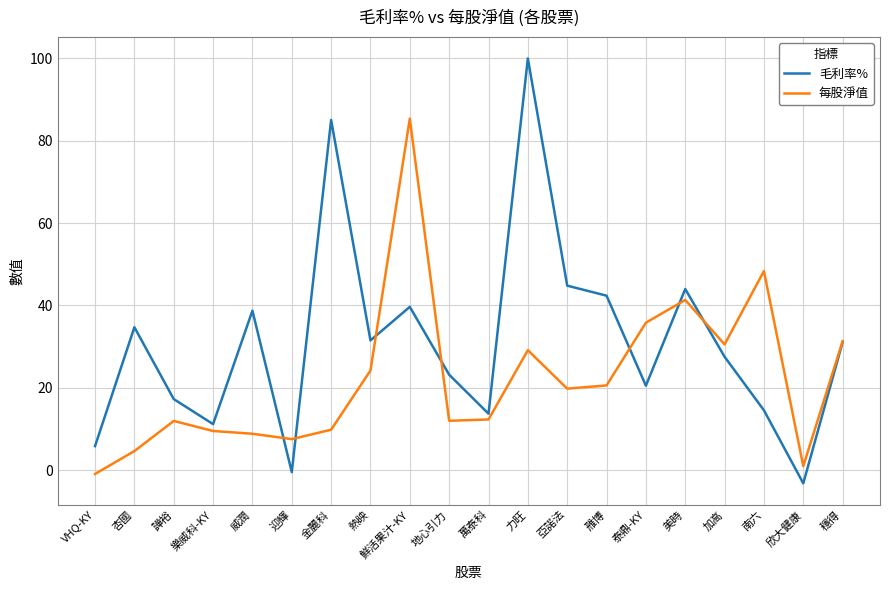

Where does the 每股淨值 series first go above 19?

熱映